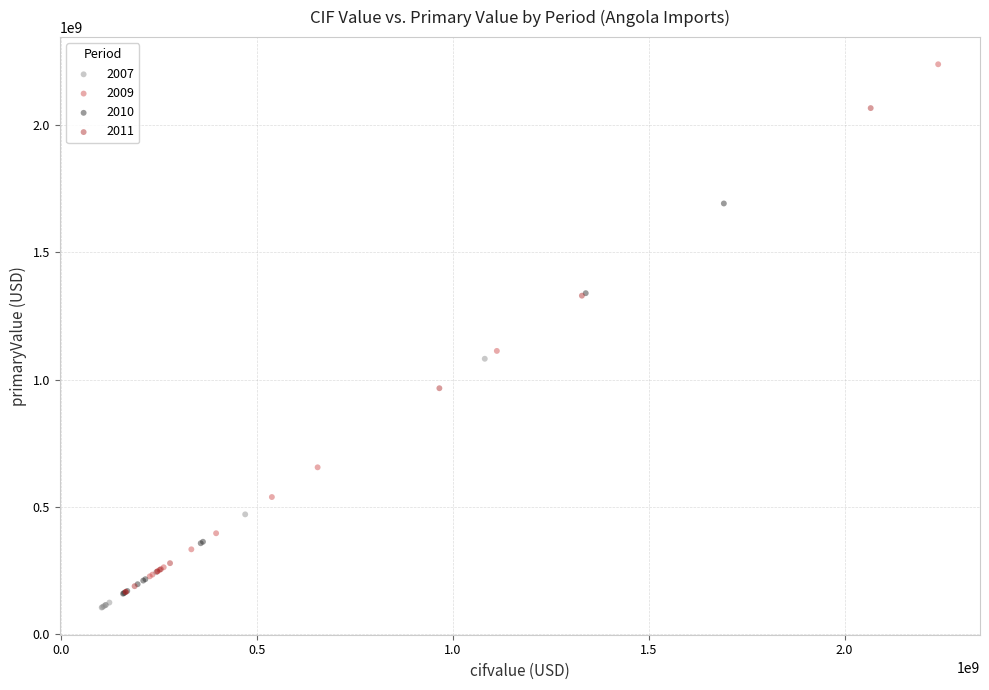

What are all the series names shown in the legend?

2007, 2009, 2010, 2011